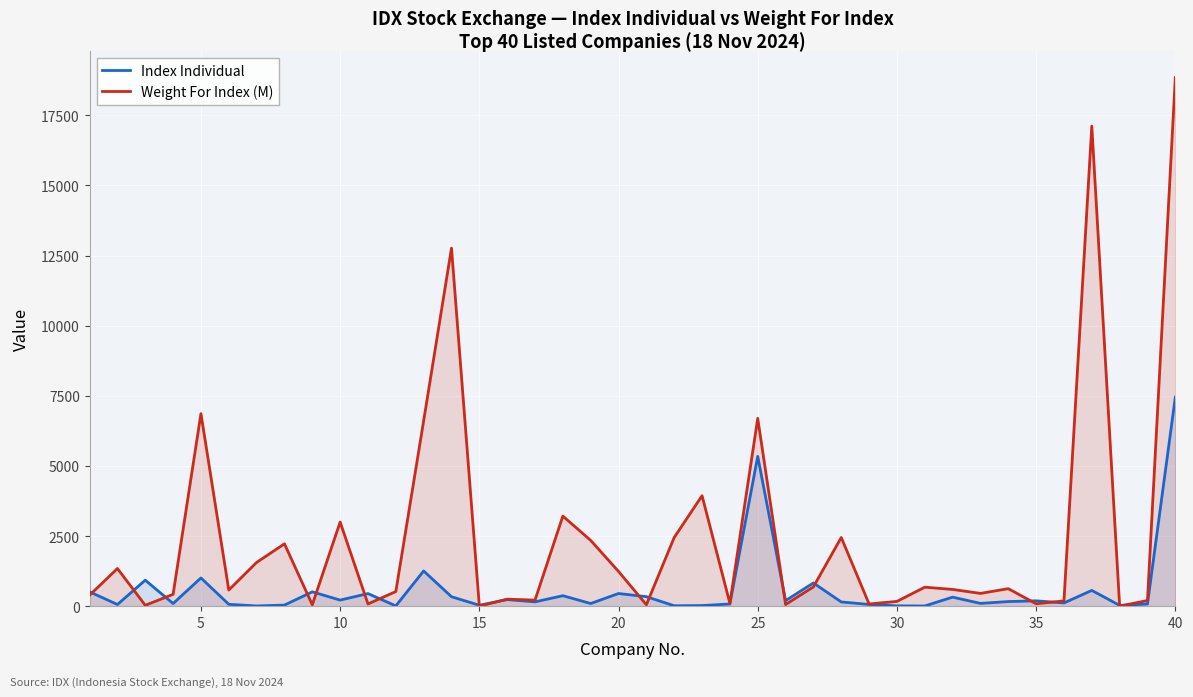

What is the sum of all Weight For Index (M) values?

99143.9